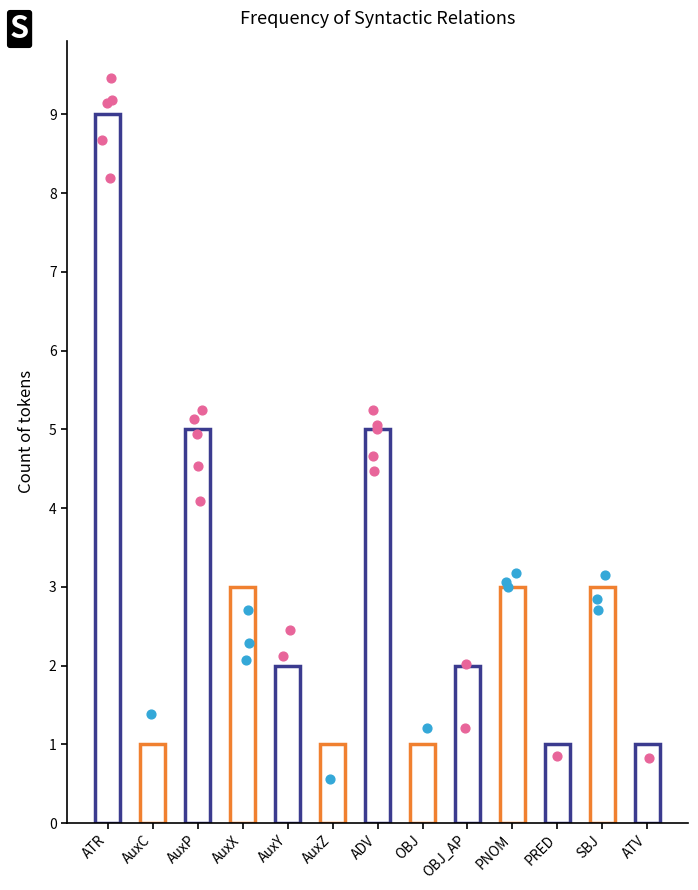

What is the change in value from OBJ to SBJ?

+2